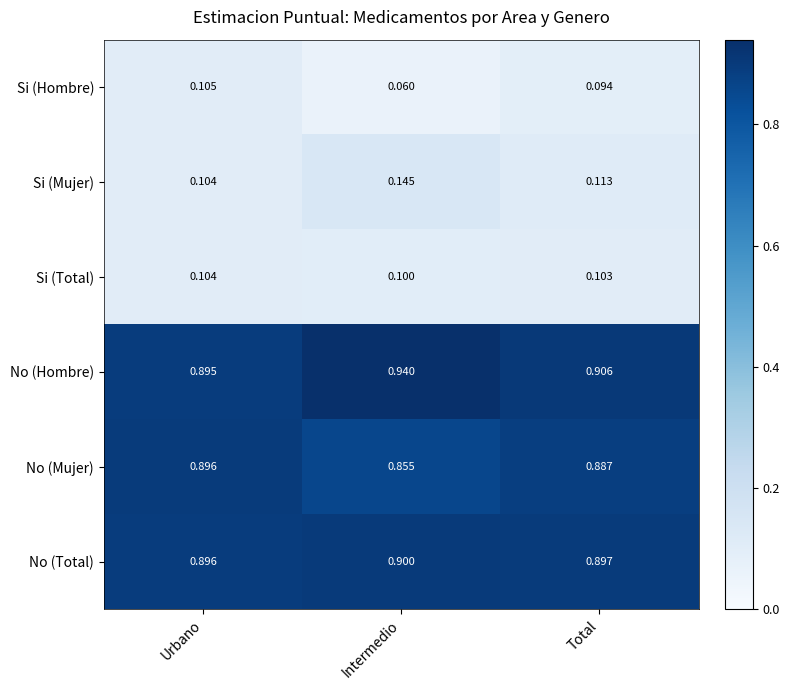

Which series has the largest total across all categories?

No (Hombre)